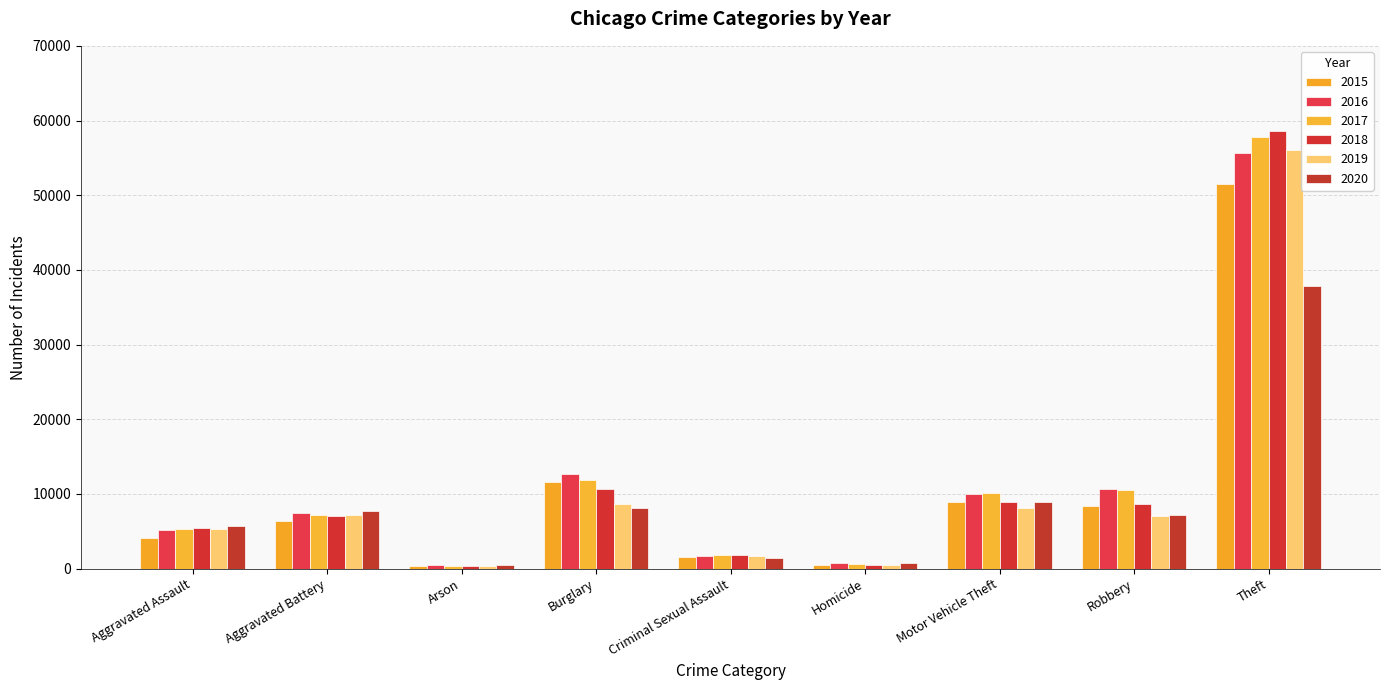

How many bars are there in each group?

6